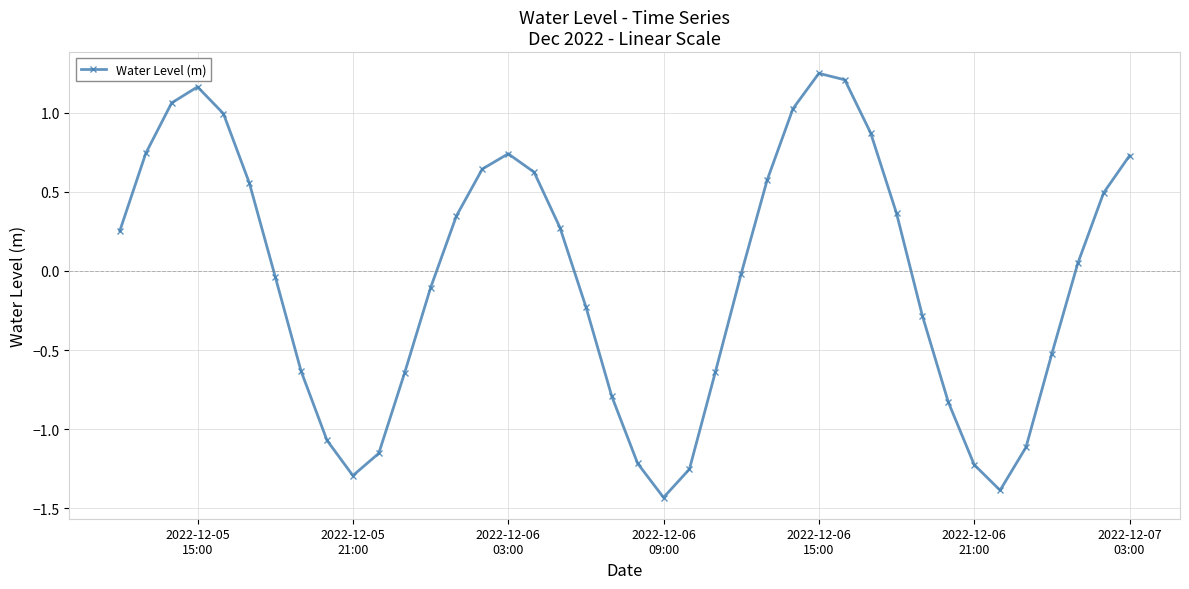

True or false: the data has more than 0 interior local peaks.

True